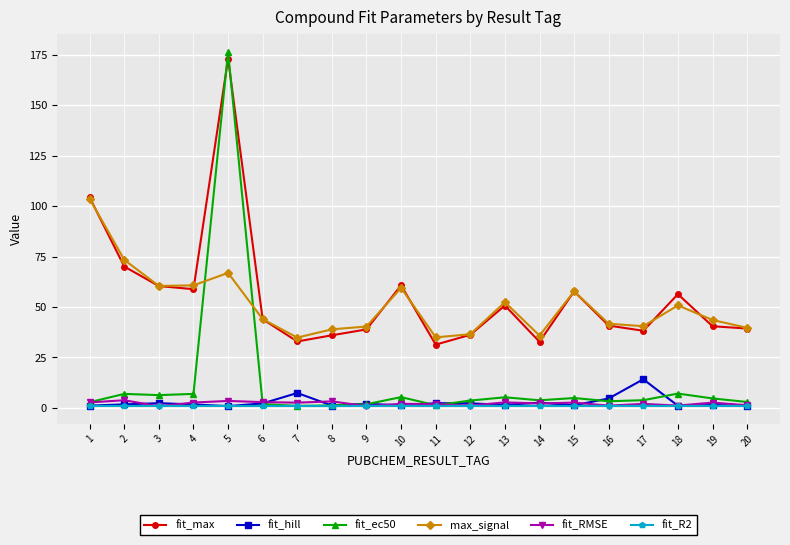

How many lines are shown in the chart?

6